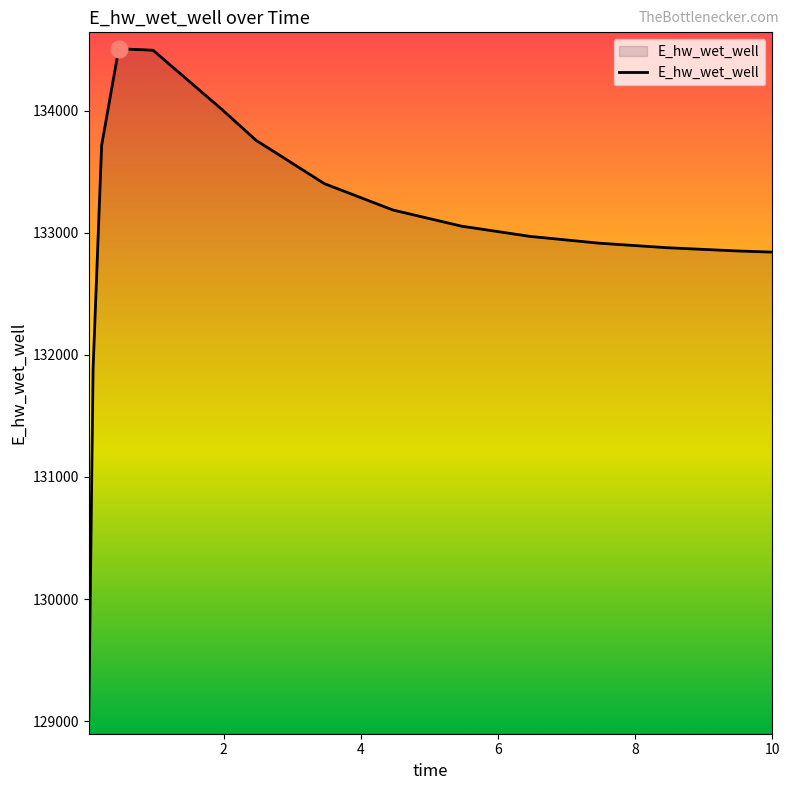

Count the number of categories in the chart.

15